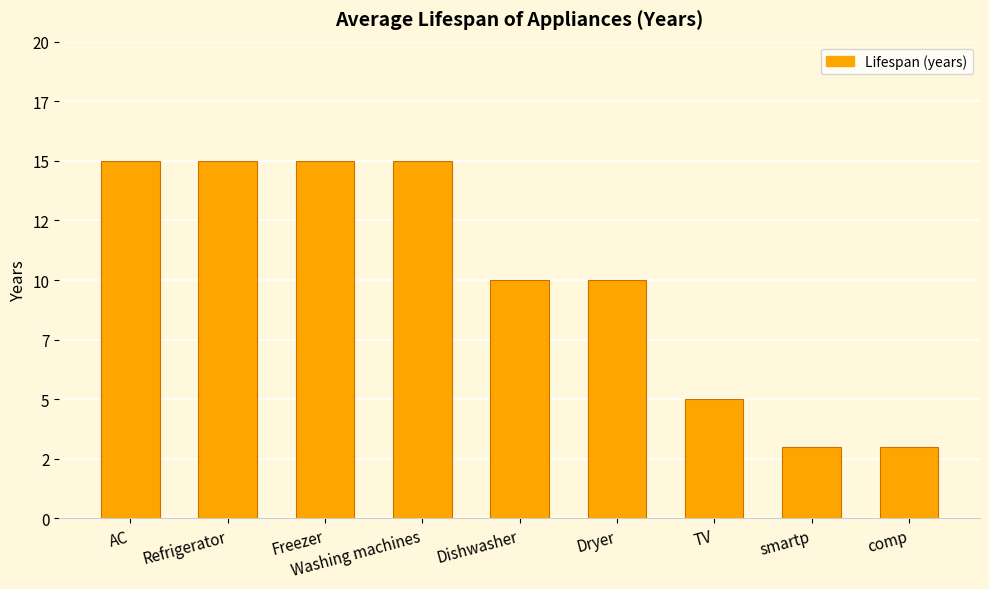

What is the label of the 6th bar from the left?

Dryer